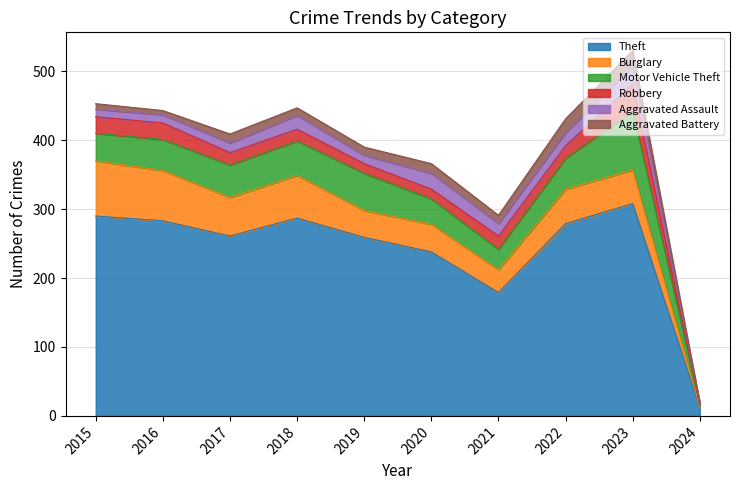

The Theft series shows 287 at 2018. True or false?

True